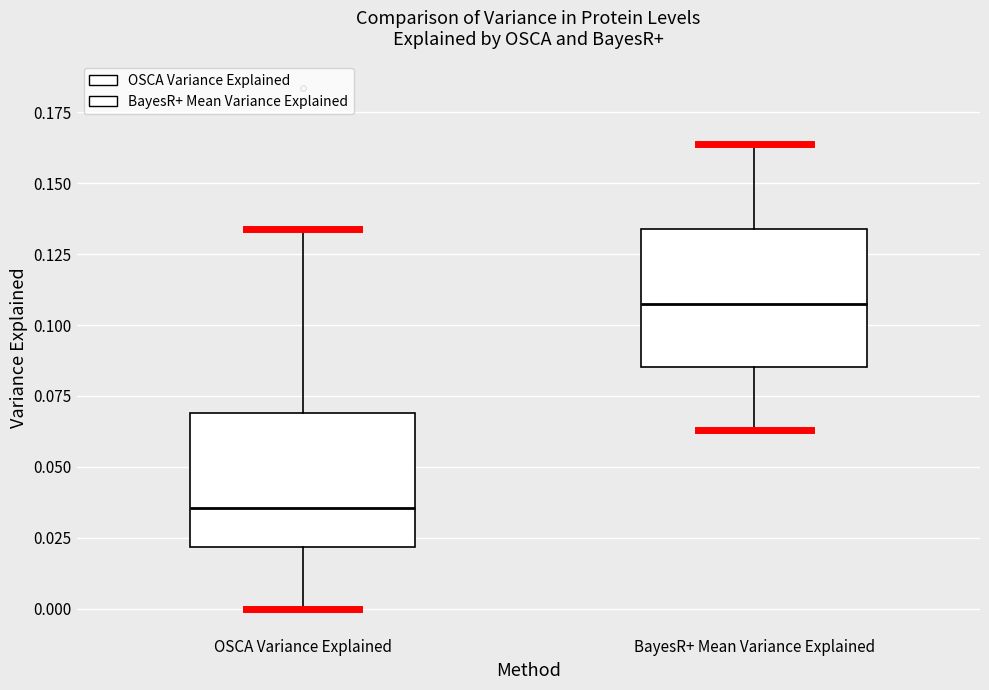

Which box has the lowest median line?

OSCA Variance Explained